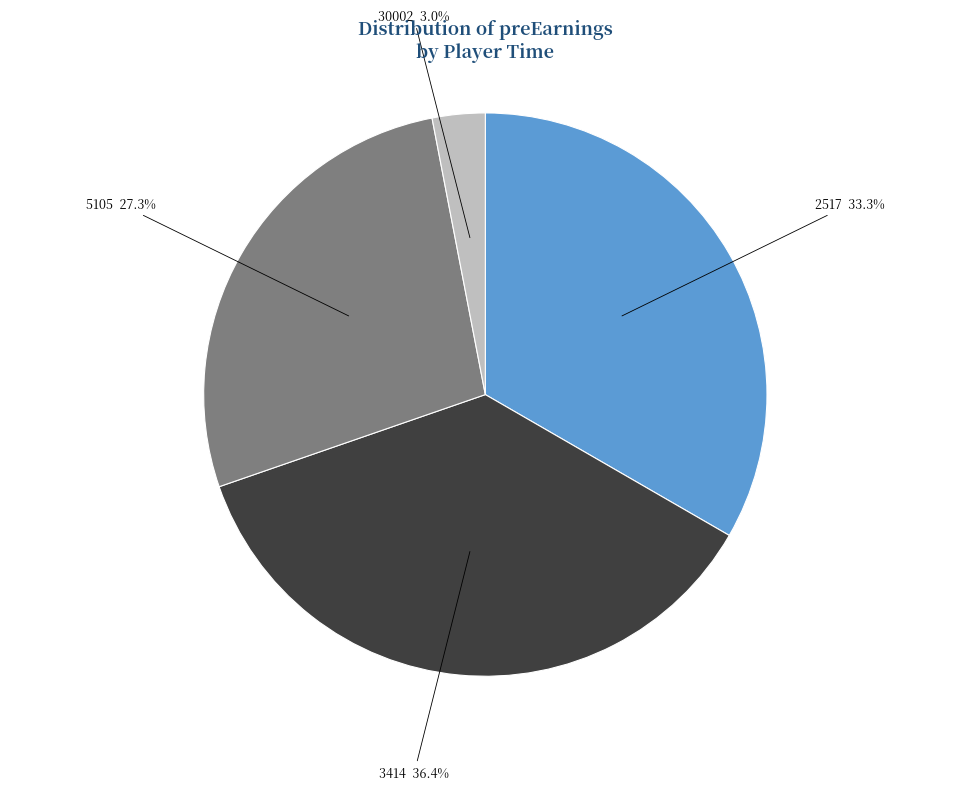

Is there any slice that represents more than half of the pie?

No